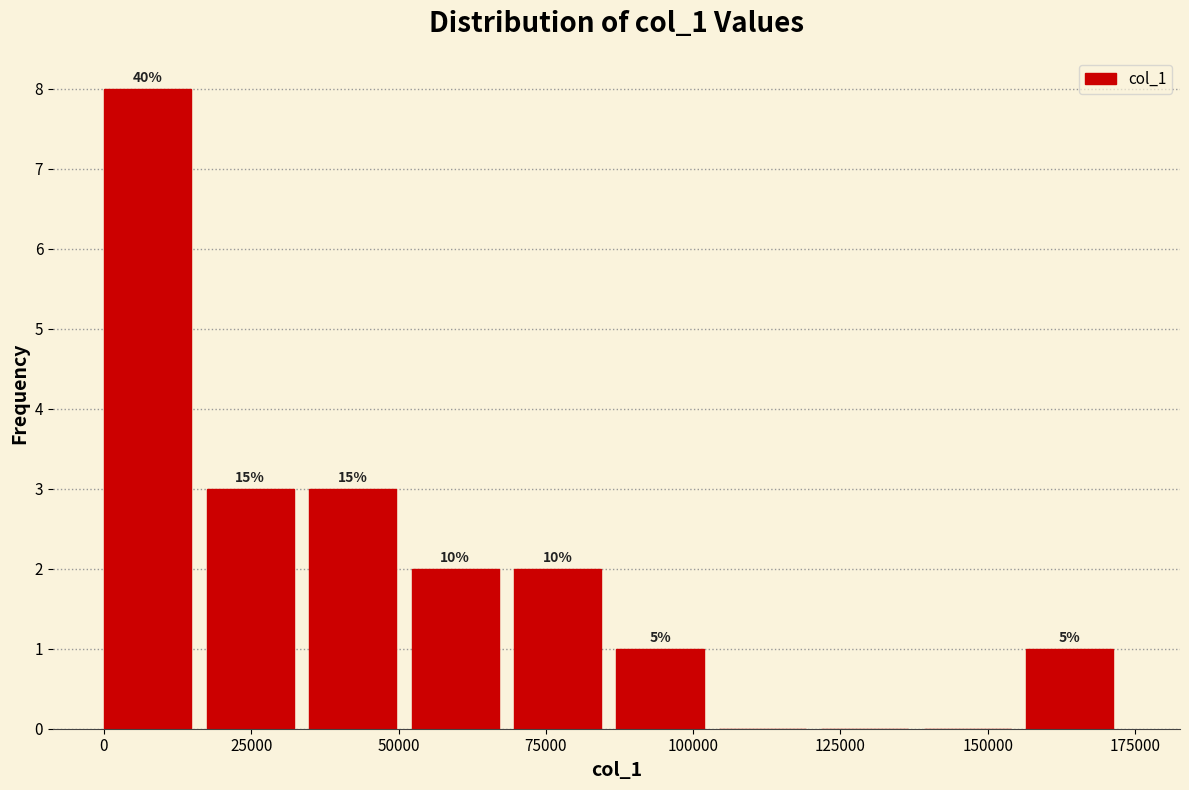

Read against the x-axis, roughly where is the centre of the tallest bar?

5000